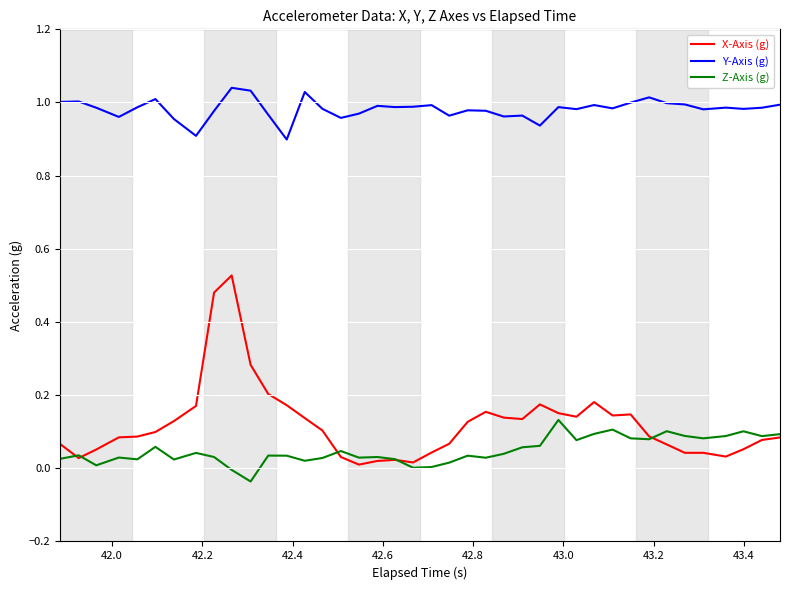

Which series has the widest spread of values?

X-Axis (g)